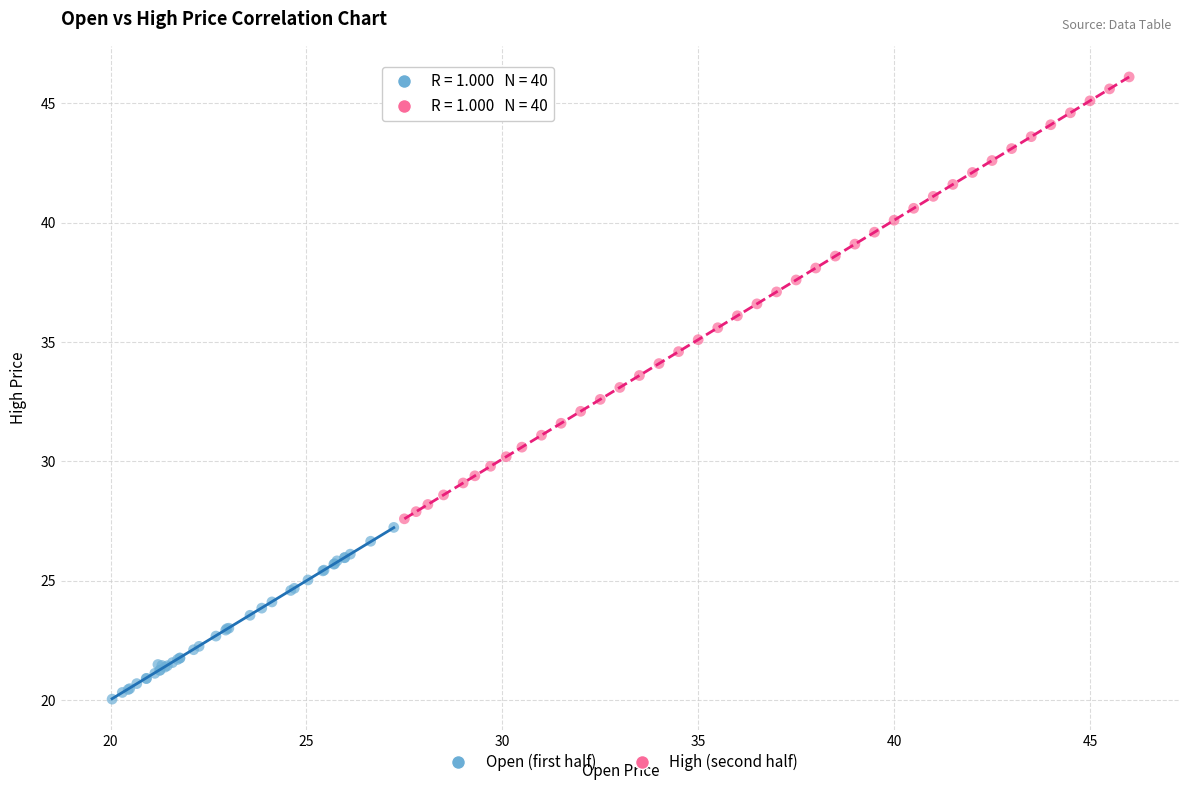

Which series reaches the minimum Y coordinate?

Open (first half)